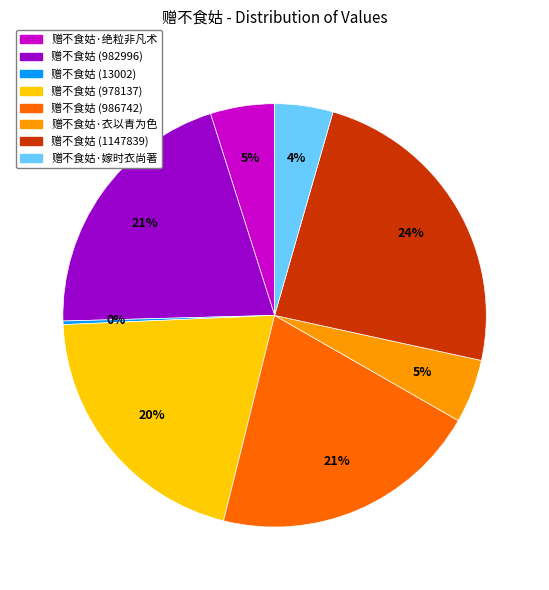

True or false: 赠不食姑 (978137) accounts for 20% of the total.

True